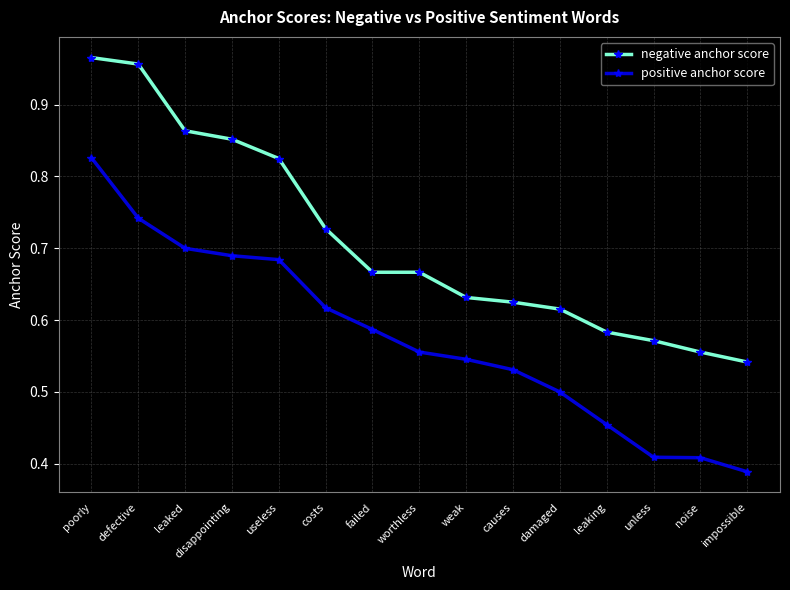

The value of positive anchor score at causes is 0.3. True or false?

False